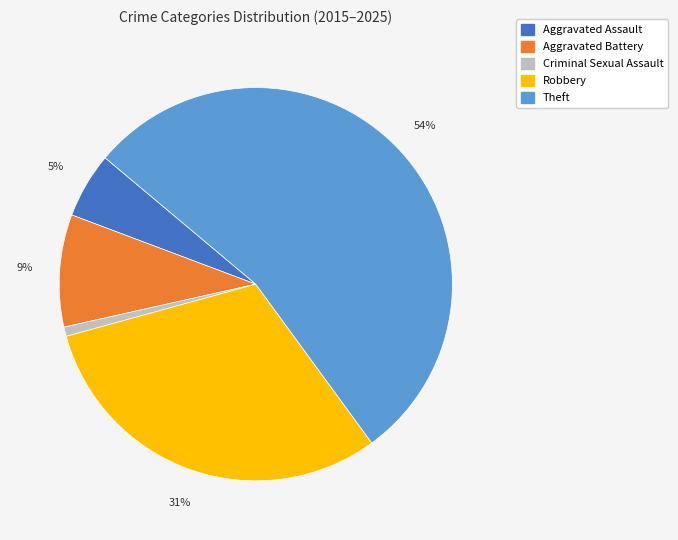

To the nearest percent, what percentage of the pie is Criminal Sexual Assault?

1%